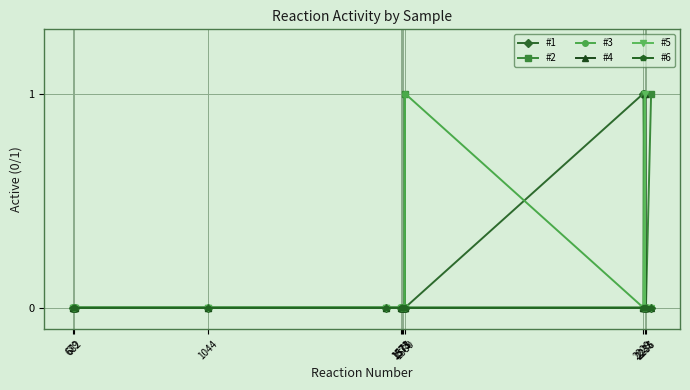

What is the value of the #3 point at the 14th from the left?

1